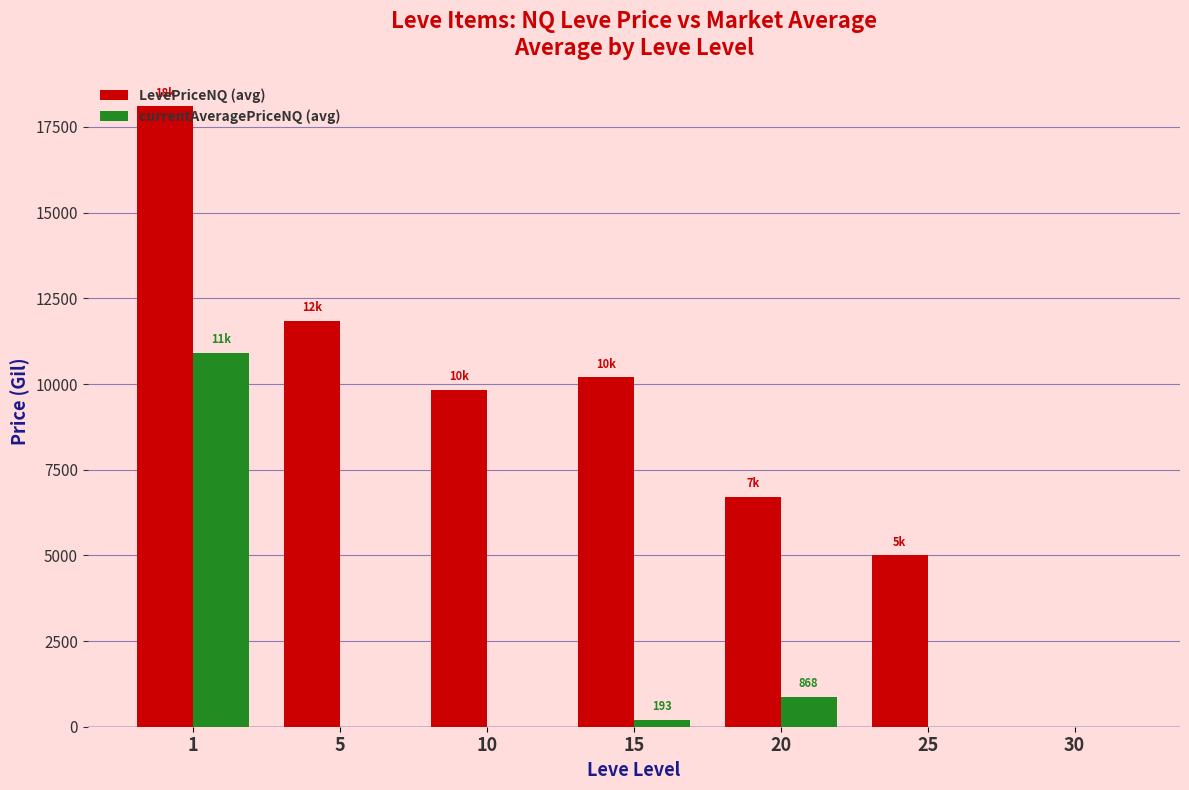

Are the bars grouped side by side (vs. stacked)?

Yes